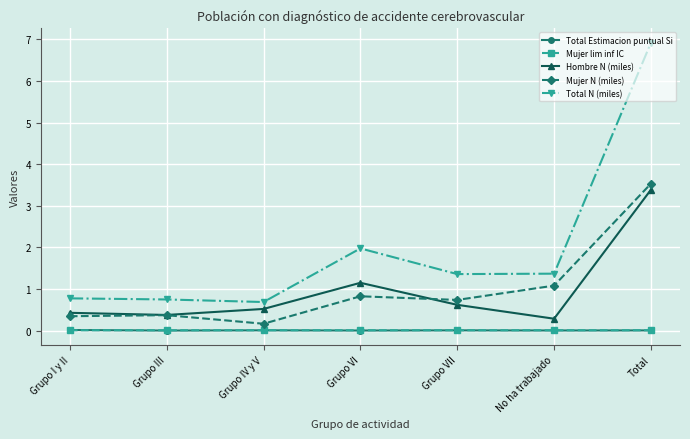

Which series changed the most between Grupo III and Grupo VI?

Total N (miles)